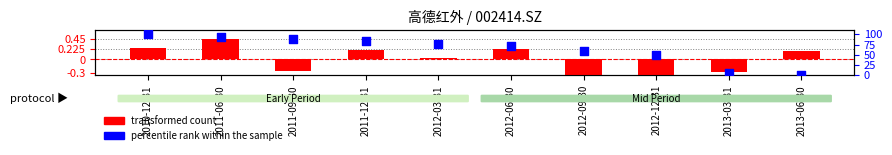

Is the value of transformed count at 2011-12-31 greater than the value of percentile rank within the sample at 2013-06-30?

Yes